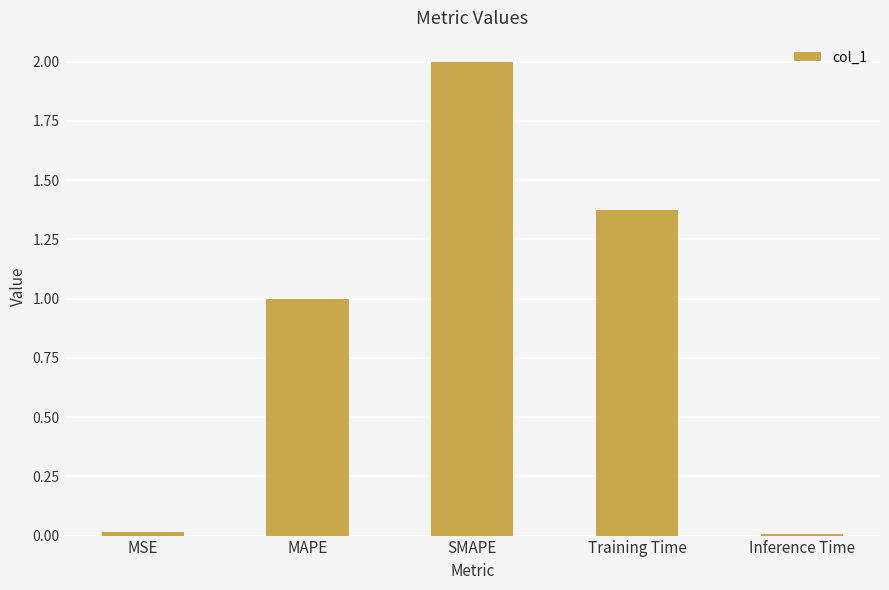

What is the label of the 3rd bar from the left?

SMAPE